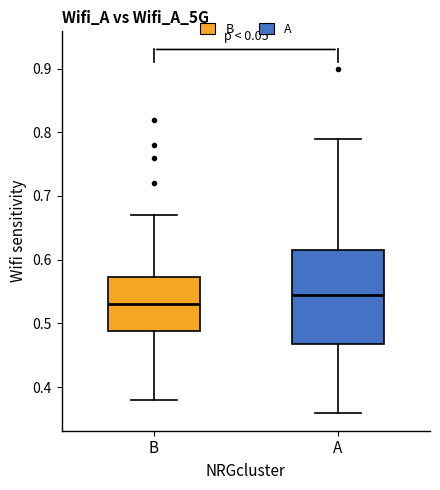

Reading left to right, read every box against the y-axis: the position of its median line, the range the box covers, and the ends of its whiskers. The values are not printed on the chart, so give them approximately, as read against the axis.

B: median 0.53, box 0.49 to 0.57, whiskers 0.38 to 0.67
A: median 0.55, box 0.47 to 0.62, whiskers 0.36 to 0.79